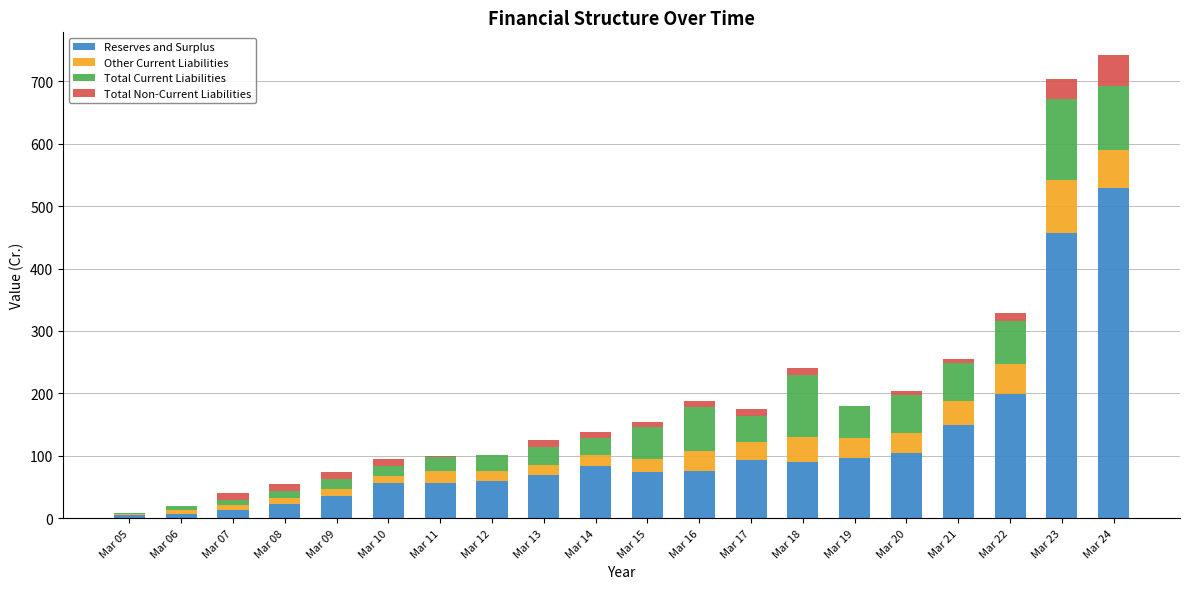

At which label does Reserves and Surplus reach its peak?

Mar 24